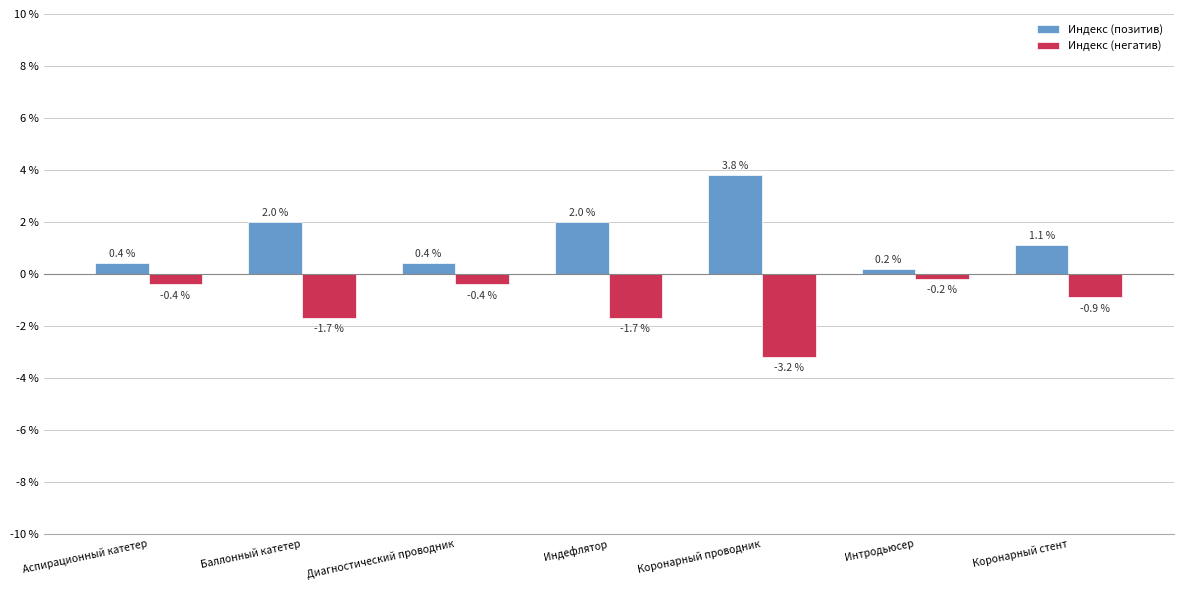

List the series in order of their overall mean, lowest first.

Индекс (негатив), Индекс (позитив)